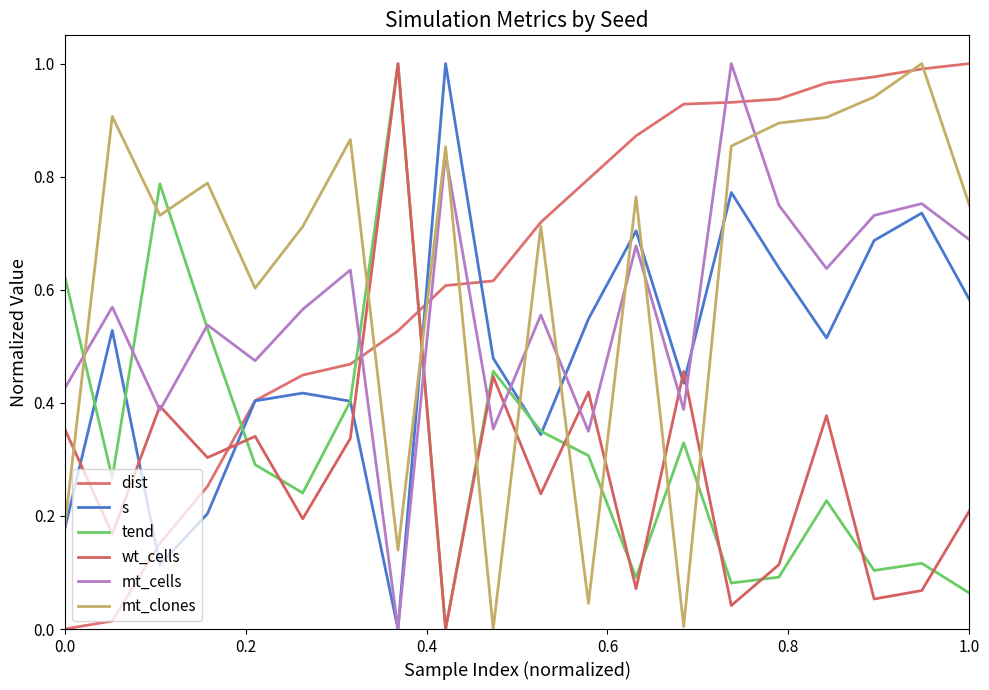

Does the chart display data point markers on the line(s)?

No